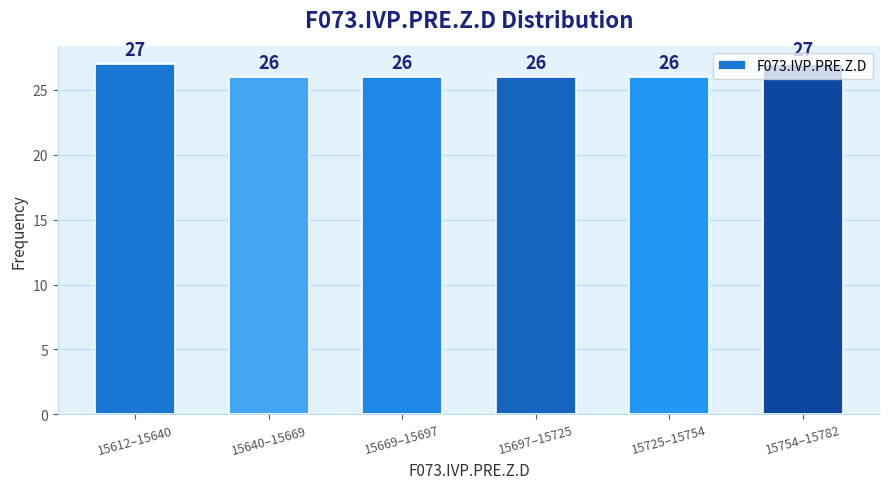

What is the label of the 5th bar from the right?

15640–15669